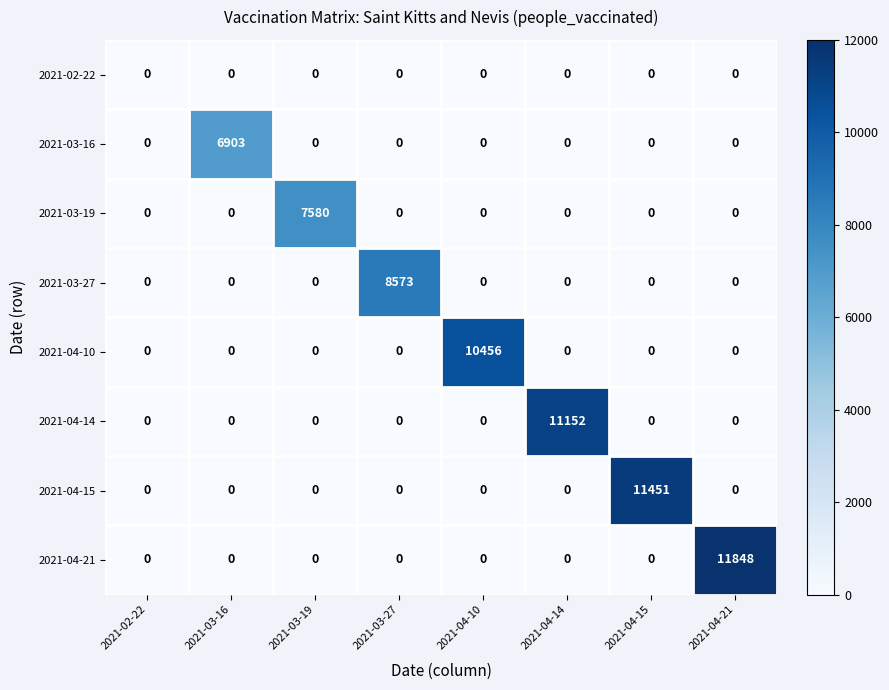

Which series has the largest total across all categories?

2021-04-21